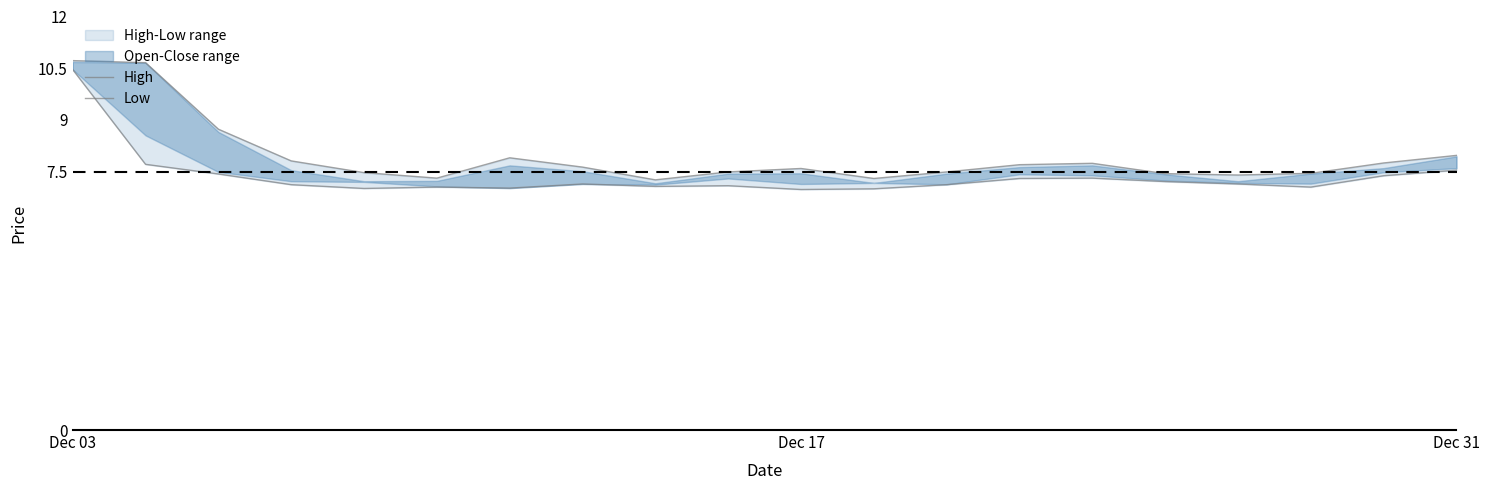

Is the value of Low at 7 greater than the value of High at 15?

No